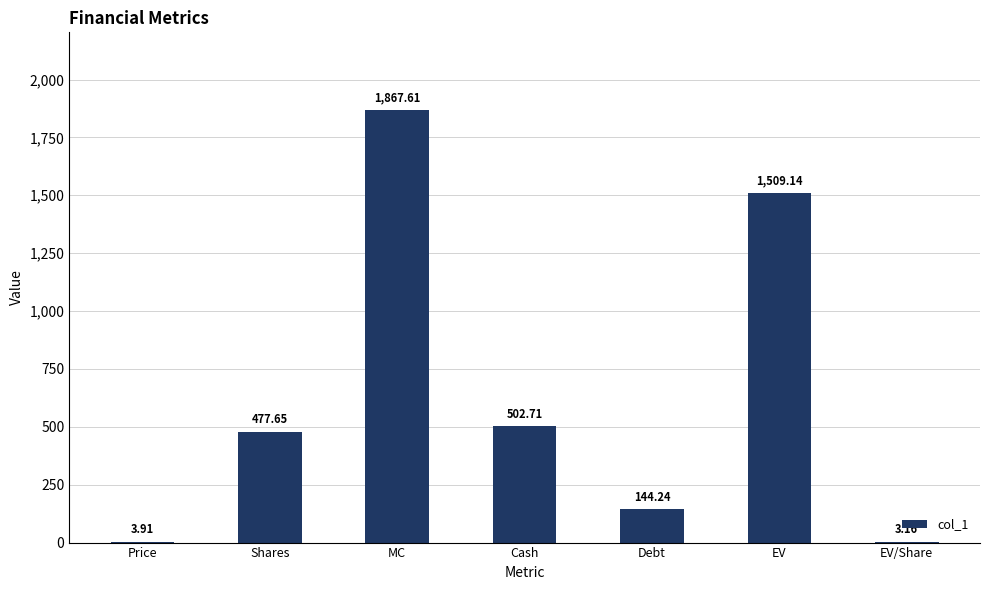

How many values exceed 477?

4